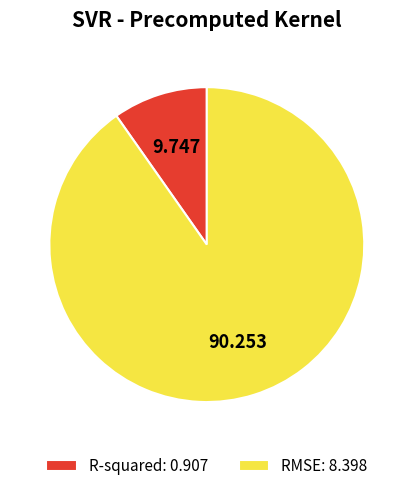

What is the smallest slice in the pie chart?

R-squared